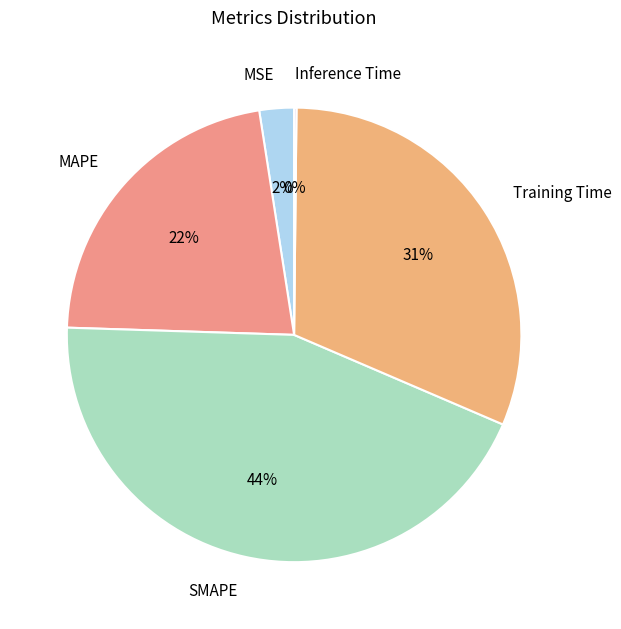

Is it true that SMAPE is 44% of the pie?

True